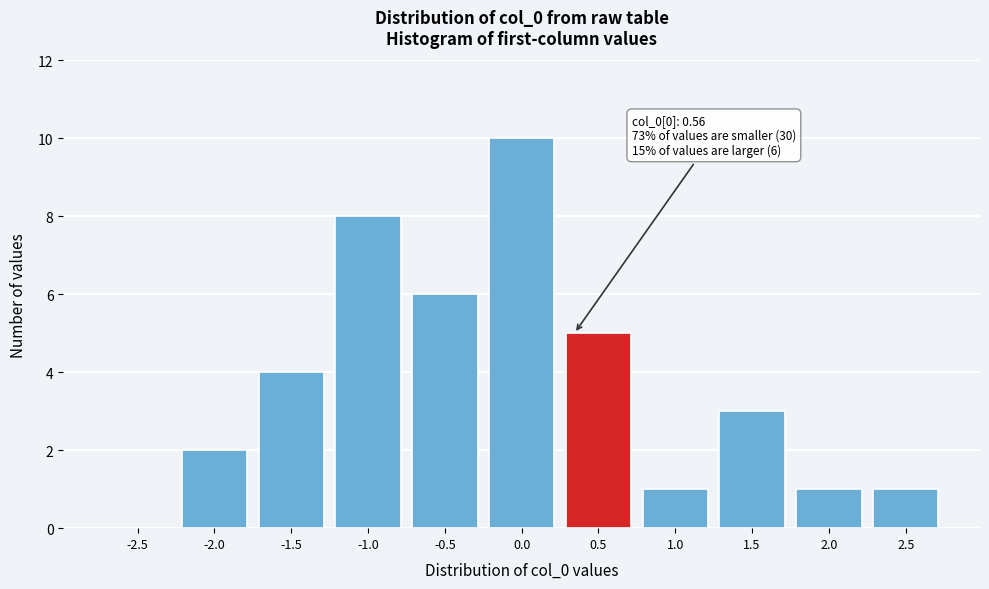

Reading left to right, list all the values displayed in this chart.

-2.5=0	-2.0=2	-1.5=4	-1.0=8	-0.5=6	0.0=10	0.5=5	1.0=1	1.5=3	2.0=1	2.5=1